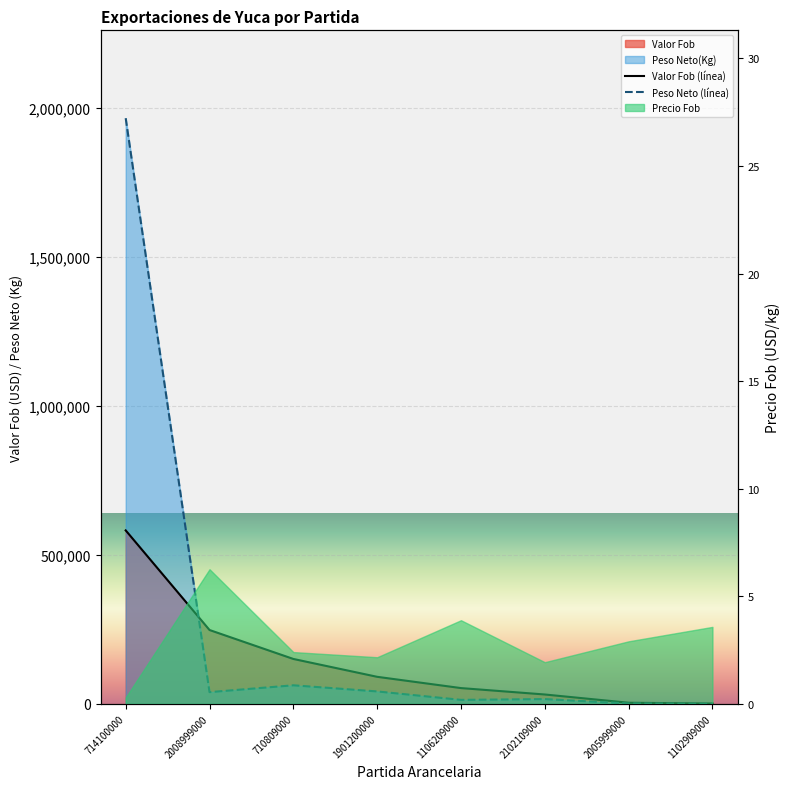

How many intersections are there between Peso Neto(Kg) and Valor Fob?

1